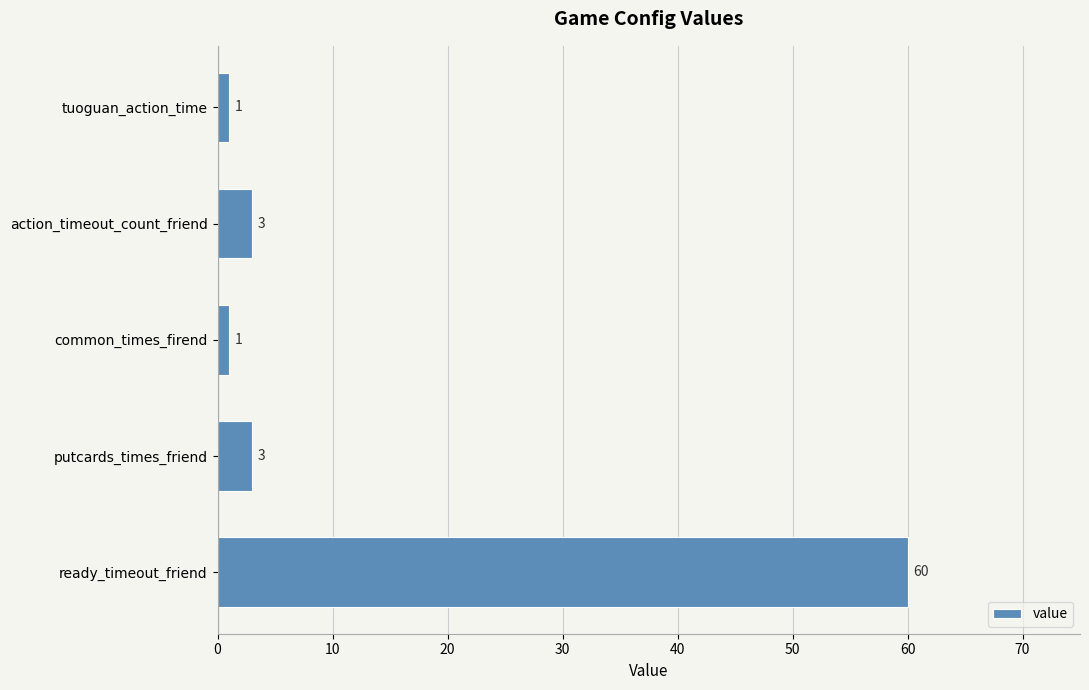

Is it true that the value at action_timeout_count_friend is 3?

True